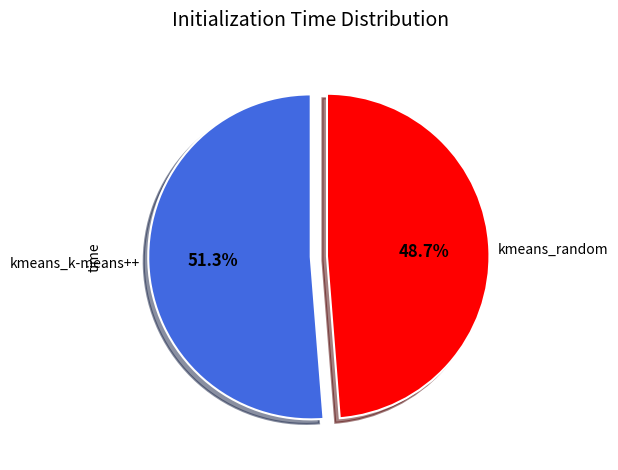

Is it true that kmeans_k-means++ is 61% of the pie?

False